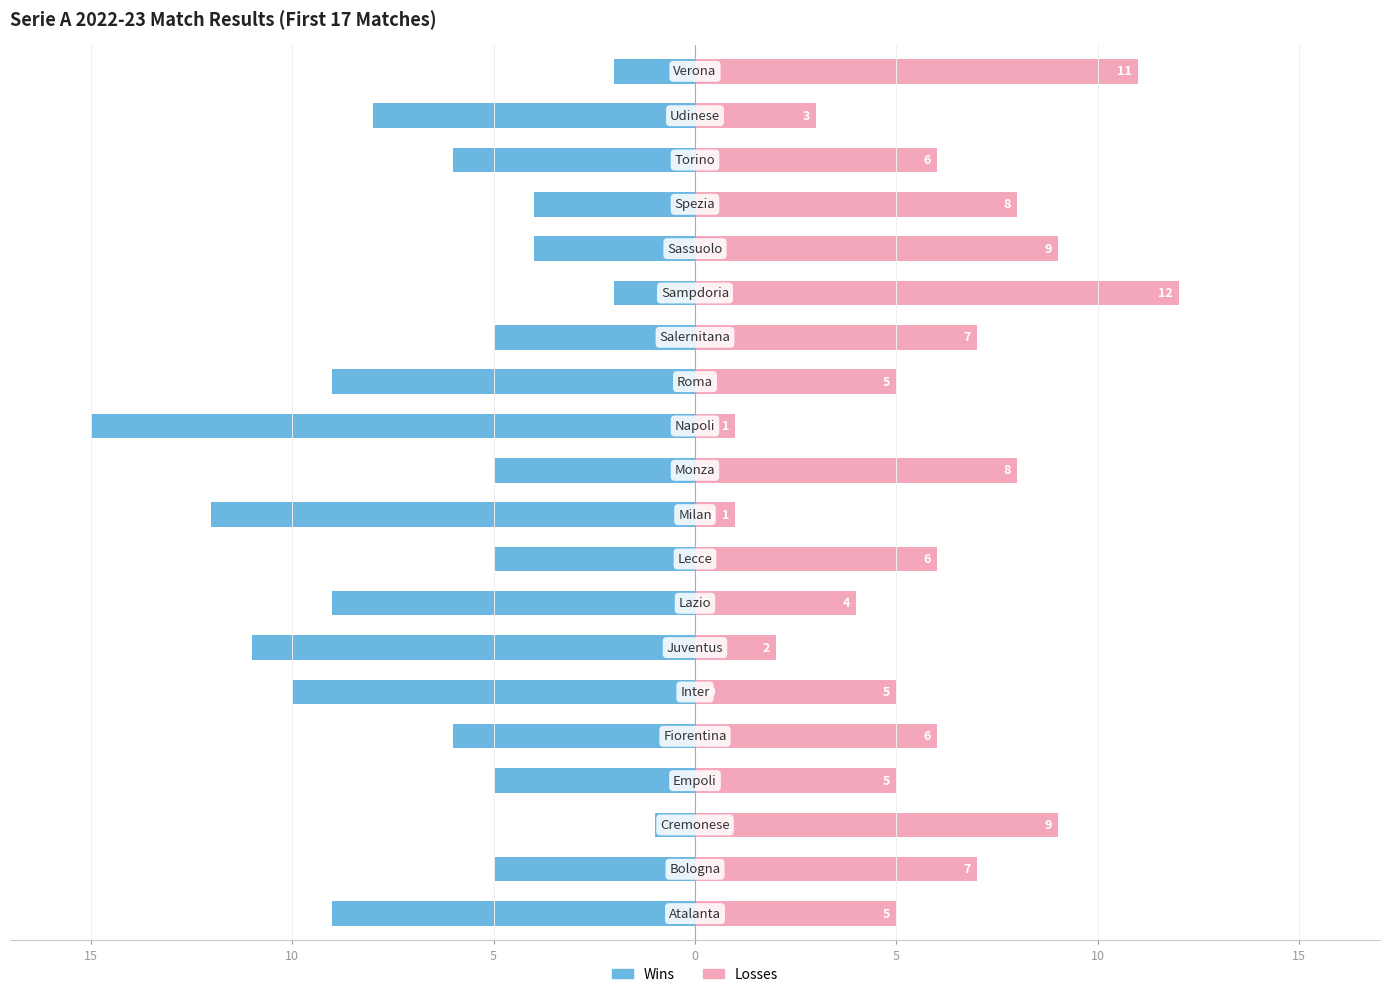

Reading left to right, extract all data points from this chart.

Wins: -9	-5	-1	-5	-6	-10	-11	-9	-5	-12	-5	-15	-9	-5	-2	-4	-4	-6	-8	-2
Losses: 5	7	9	5	6	5	2	4	6	1	8	1	5	7	12	9	8	6	3	11